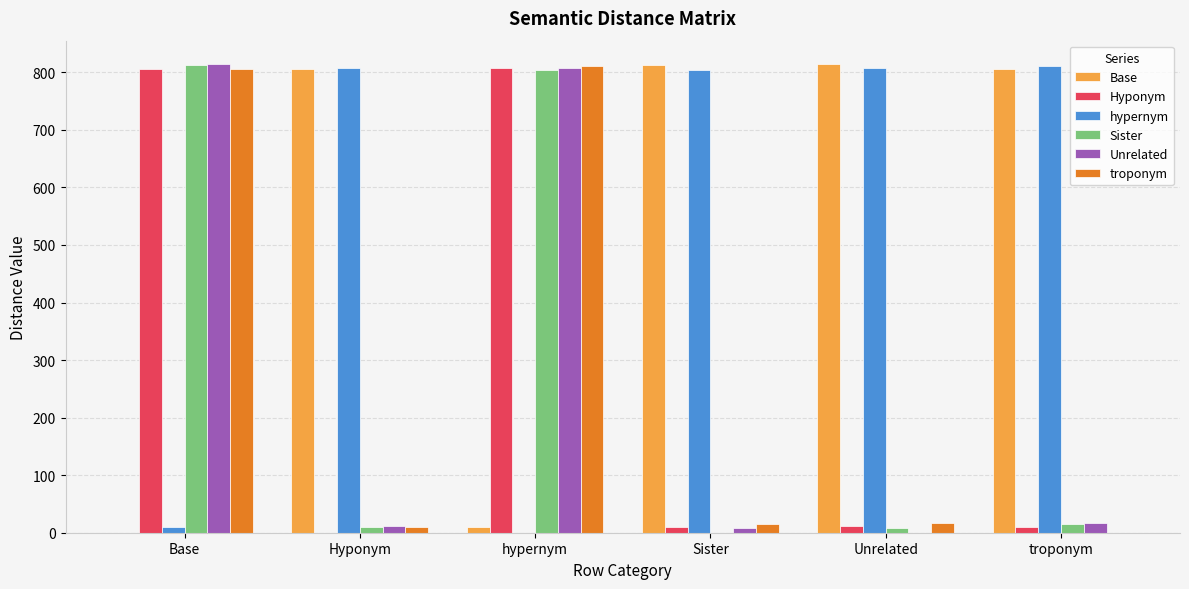

How many positive values does the Hyponym series have?

5